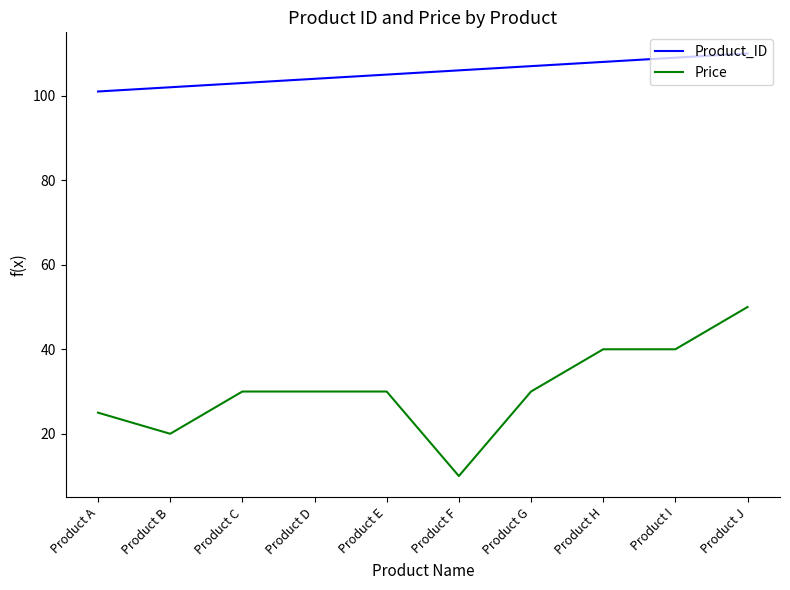

At which category does the chart reach its peak across all series?

Product J